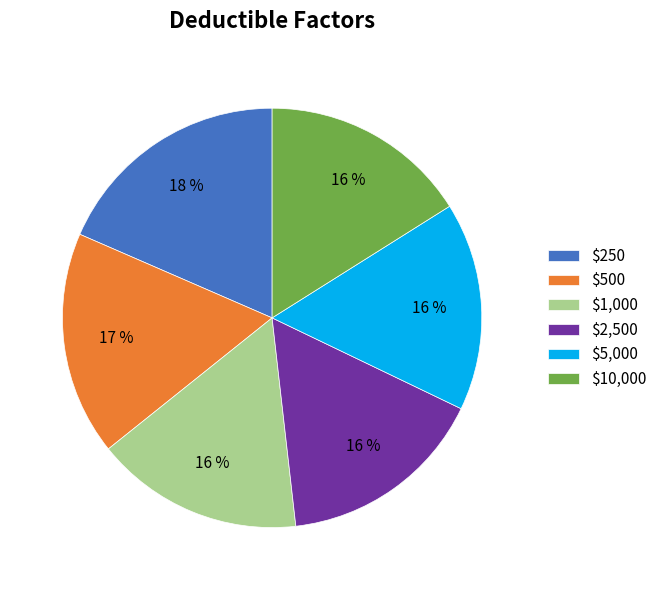

To the nearest percent, what portion does $1,000 represent?

16%